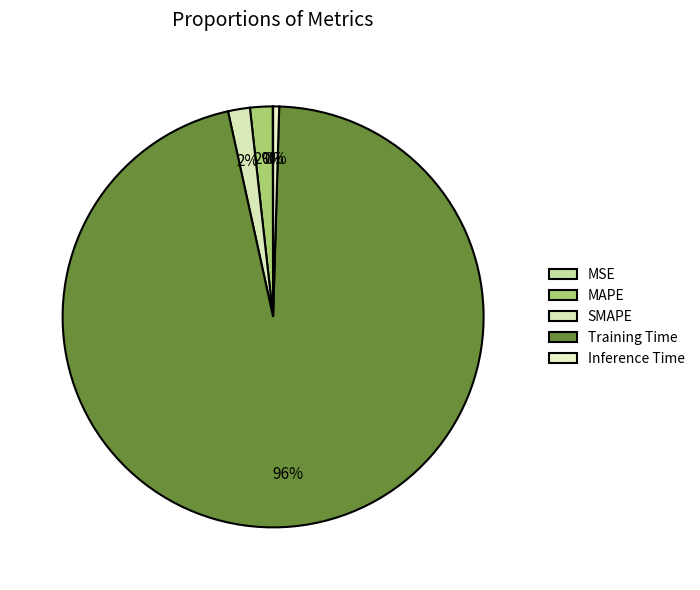

What is the largest slice in the pie chart?

Training Time